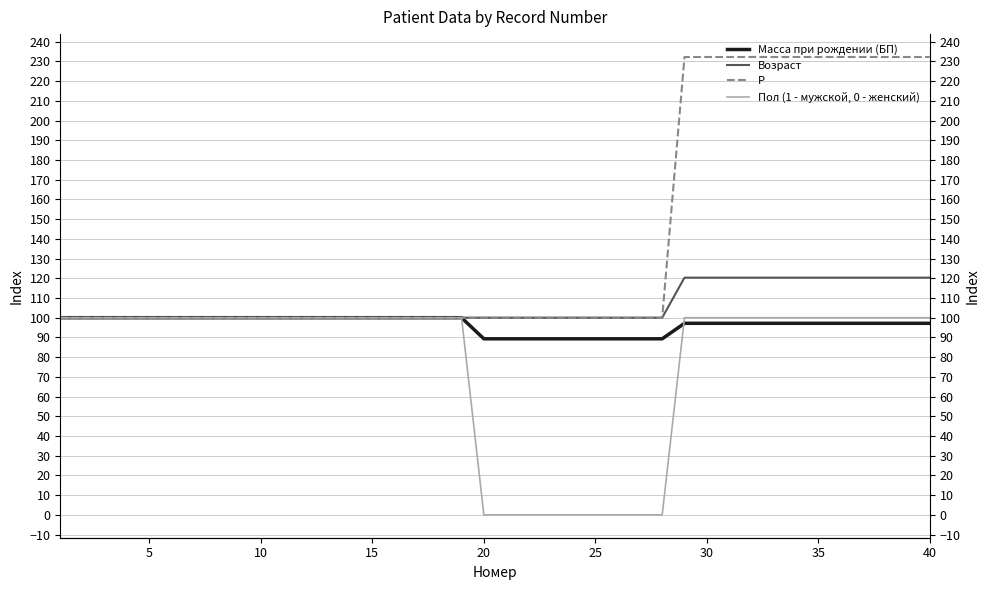

Reading right to left, what are all the values shown in this chart?

Масса при рождении (БП): 97.2	97.2	97.2	97.2	97.2	97.2	97.2	97.2	97.2	97.2	97.2	97.2	89.3	89.3	89.3	89.3	89.3	89.3	89.3	89.3	89.3	100.0	100.0	100.0	100.0	100.0	100.0	100.0	100.0	100.0	100.0	100.0	100.0	100.0	100.0	100.0	100.0	100.0	100.0	100.0
Возраст: 120.3	120.3	120.3	120.3	120.3	120.3	120.3	120.3	120.3	120.3	120.3	120.3	100.0	100.0	100.0	100.0	100.0	100.0	100.0	100.0	100.0	100.0	100.0	100.0	100.0	100.0	100.0	100.0	100.0	100.0	100.0	100.0	100.0	100.0	100.0	100.0	100.0	100.0	100.0	100.0
P: 232.3	232.3	232.3	232.3	232.3	232.3	232.3	232.3	232.3	232.3	232.3	232.3	100.0	100.0	100.0	100.0	100.0	100.0	100.0	100.0	100.0	100.0	100.0	100.0	100.0	100.0	100.0	100.0	100.0	100.0	100.0	100.0	100.0	100.0	100.0	100.0	100.0	100.0	100.0	100.0
Пол (1 - мужской, 0 - женский): 100.0	100.0	100.0	100.0	100.0	100.0	100.0	100.0	100.0	100.0	100.0	100.0	0.0	0.0	0.0	0.0	0.0	0.0	0.0	0.0	0.0	100.0	100.0	100.0	100.0	100.0	100.0	100.0	100.0	100.0	100.0	100.0	100.0	100.0	100.0	100.0	100.0	100.0	100.0	100.0